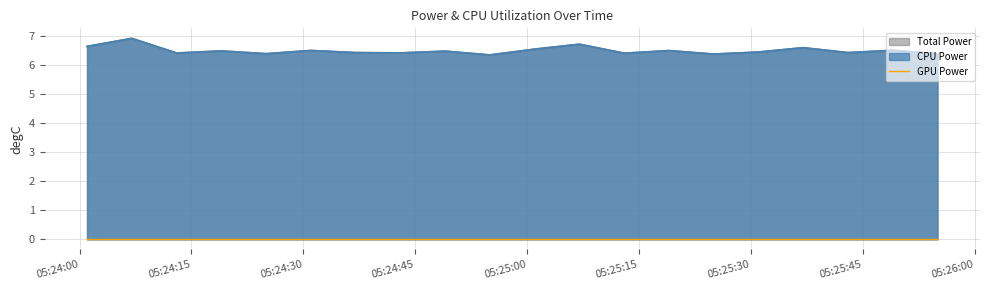

What is the sum of all Total Power values?

130.0